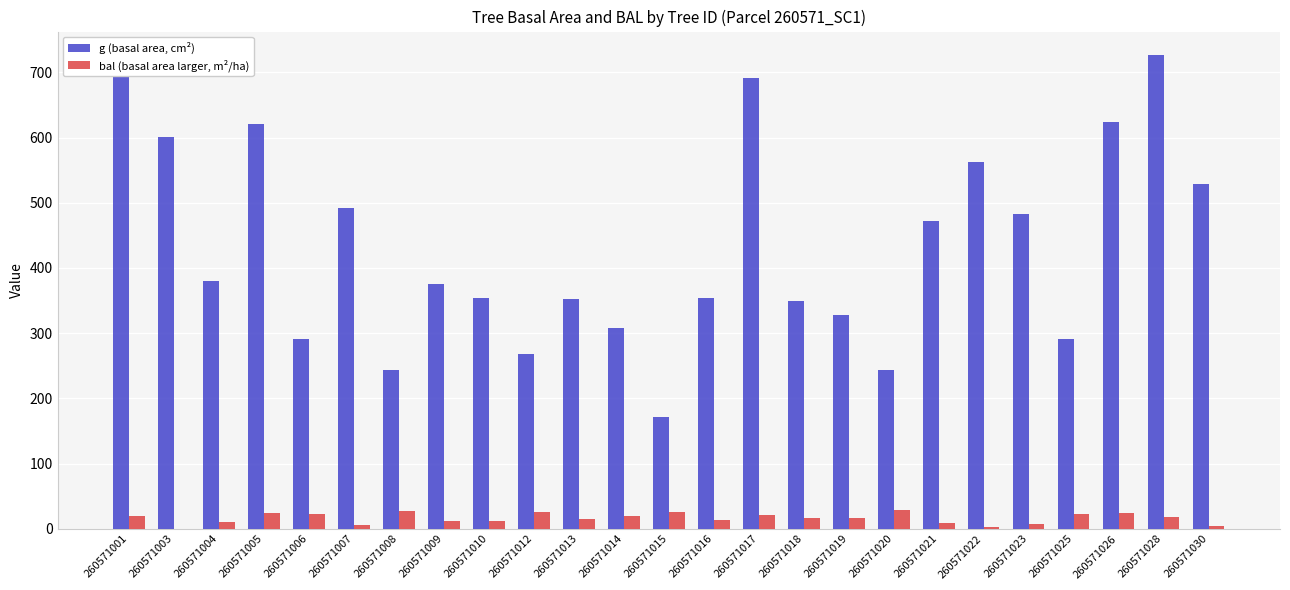

Is it true that bal (basal area larger, m²/ha) equals 18.9 at 260571001?

True